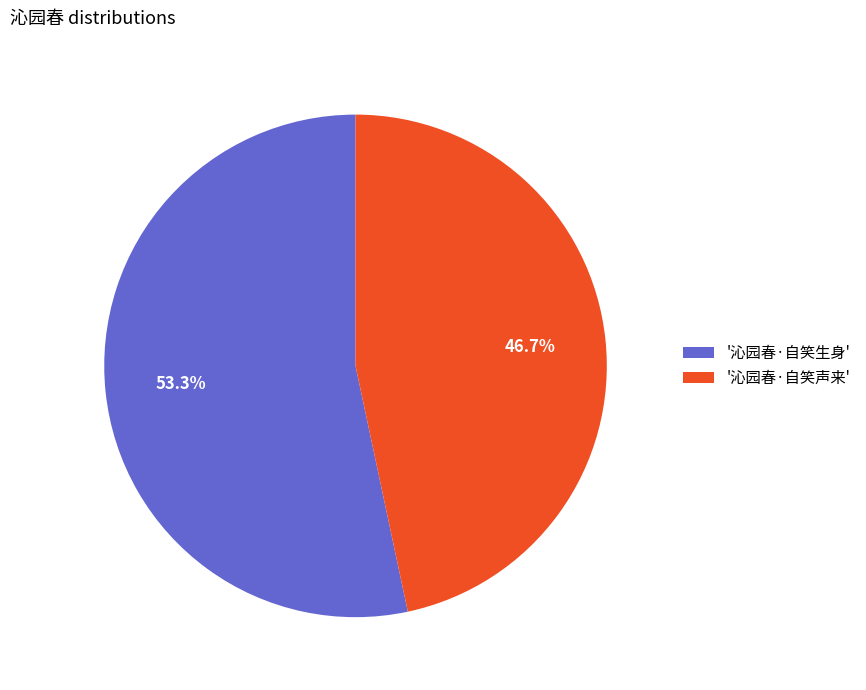

Rank the categories by value from highest to lowest.

'沁园春·自笑生身', '沁园春·自笑声来'